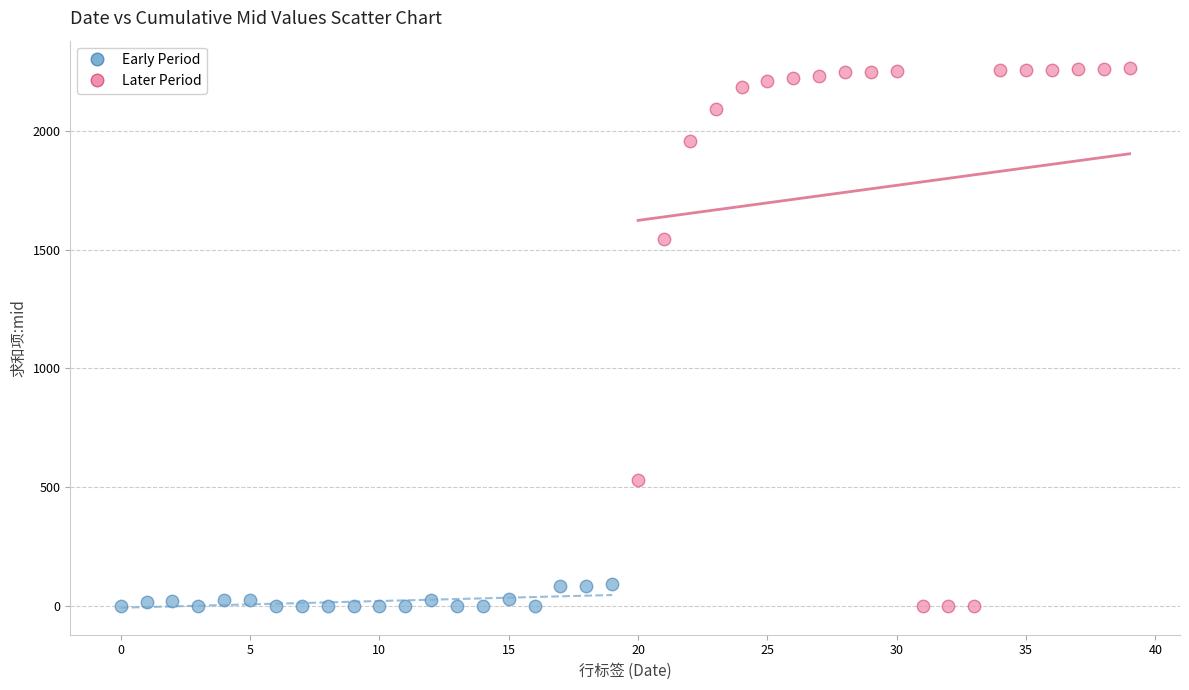

Which series reaches the maximum Y coordinate?

Later Period